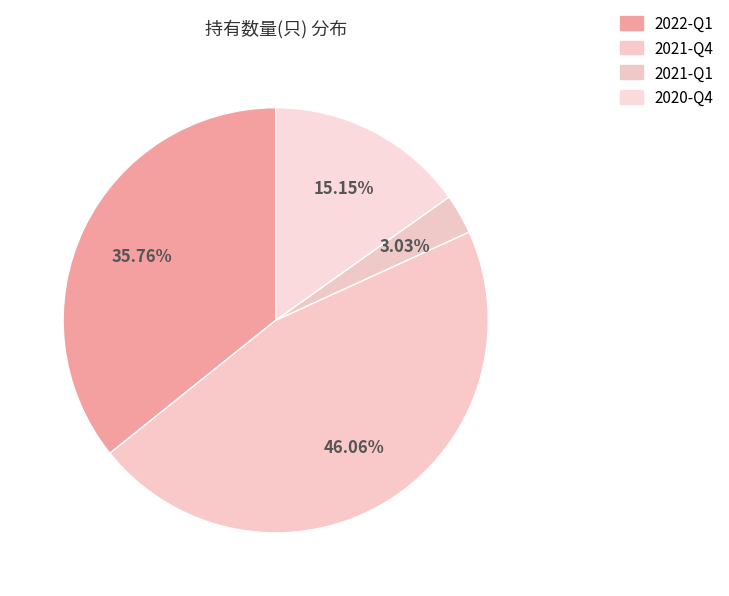

Approximately how many times larger is the value at 2021-Q4 compared to 2020-Q4?

3.0